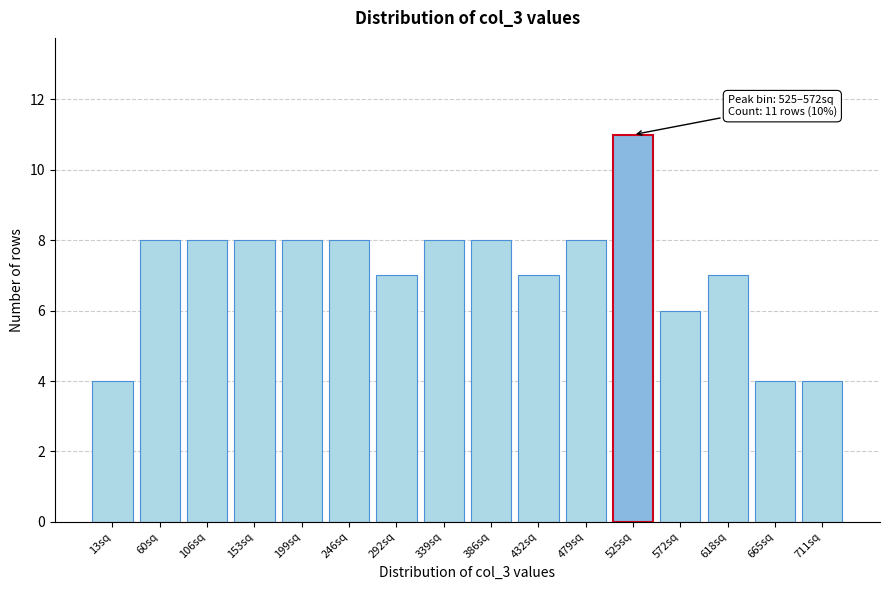

Reading right to left, what are all the values shown in this chart?

4	4	7	6	11	8	7	8	8	7	8	8	8	8	8	4